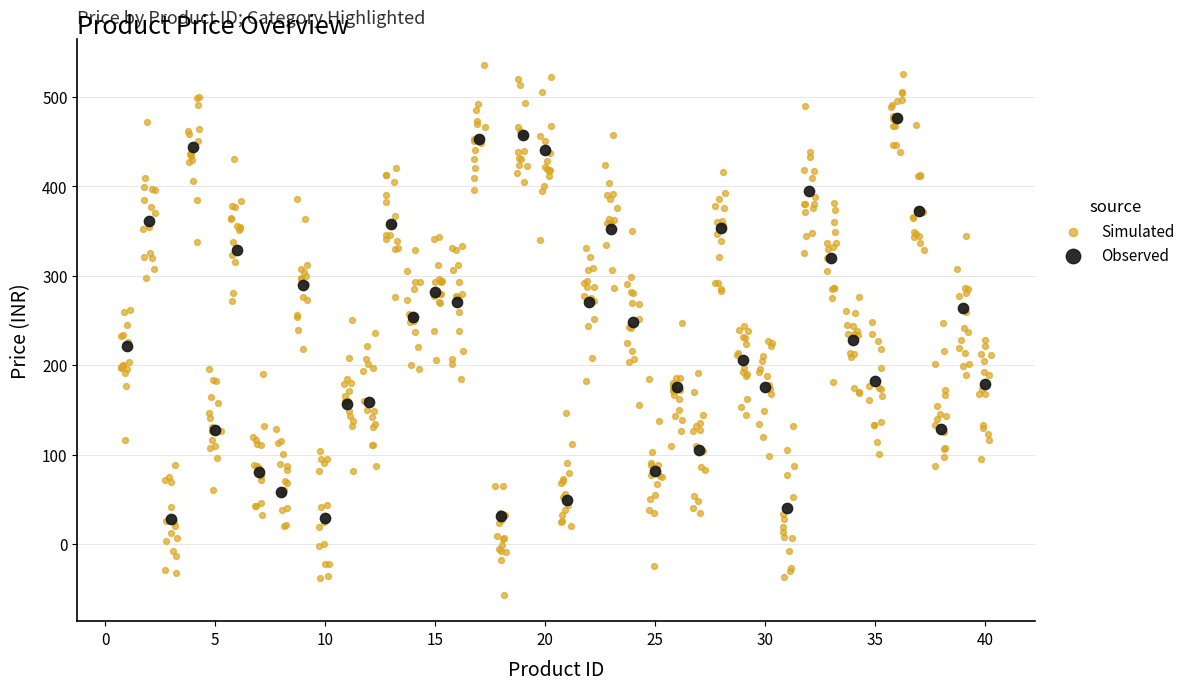

Which series reaches the minimum Y coordinate?

Simulated